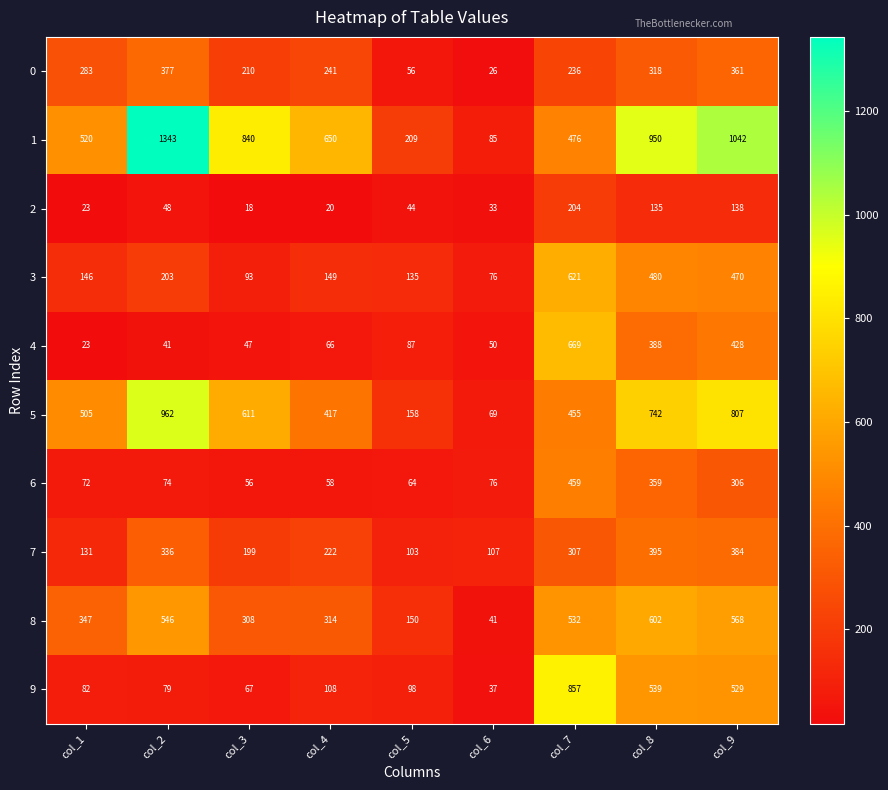

What is the difference between the highest and lowest values at col_6?

81